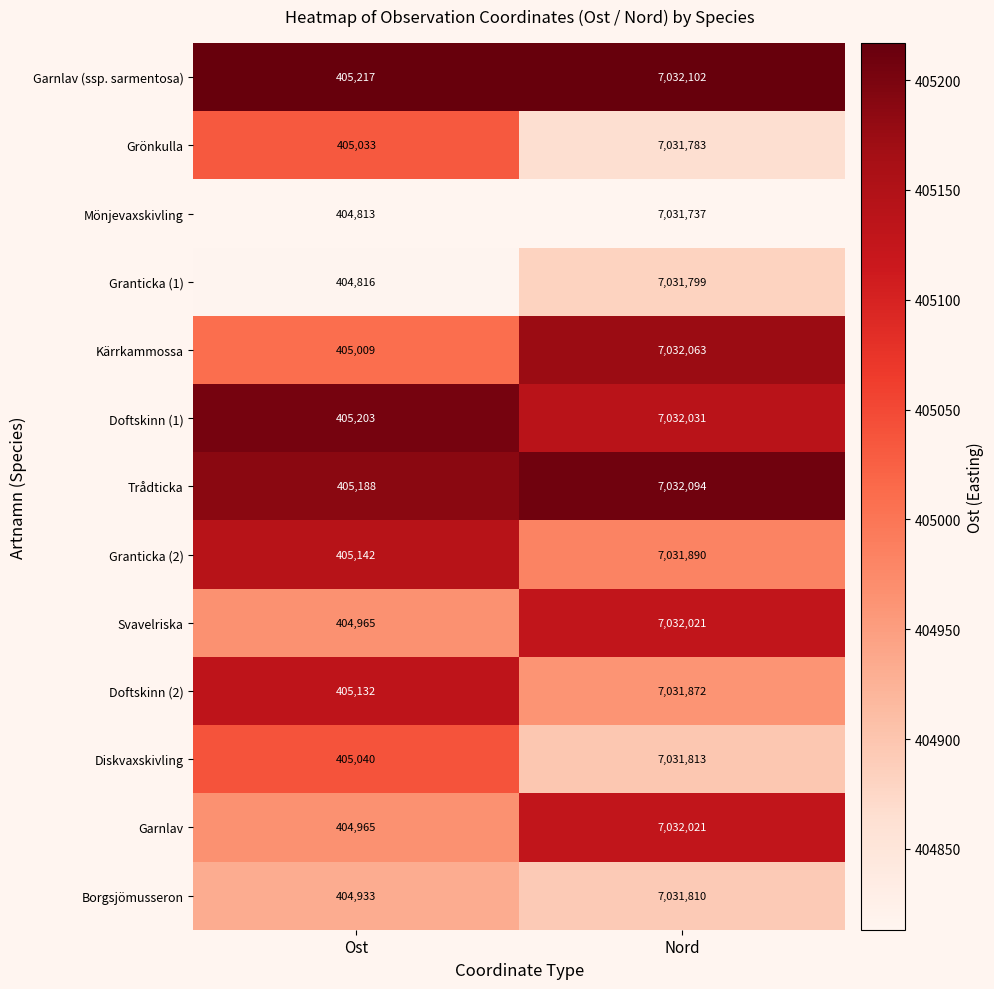

What is the average value of the Doftskinn (2) series?

3718502